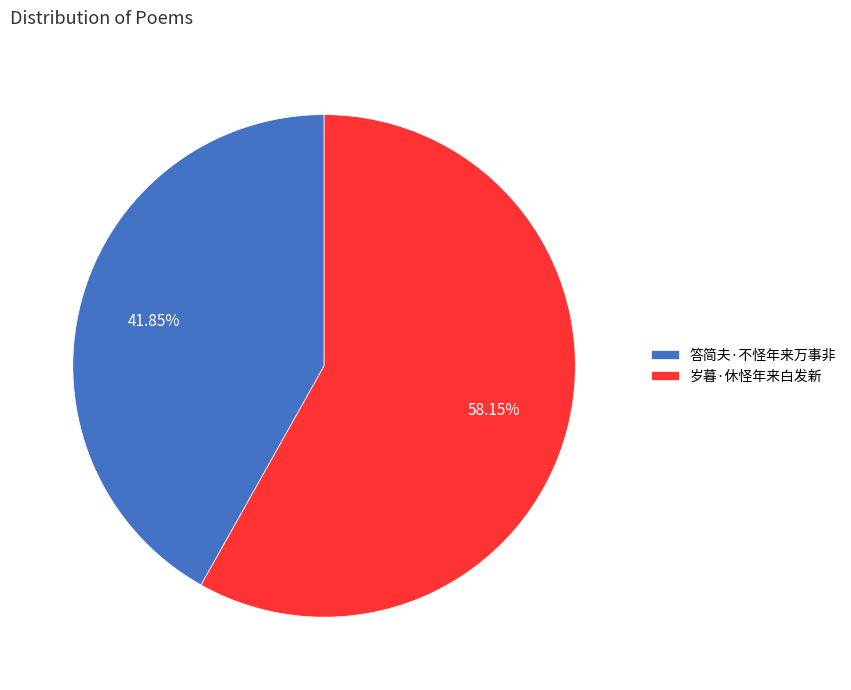

Rank the categories by value from highest to lowest.

岁暮·休怪年来白发新, 答简夫·不怪年来万事非